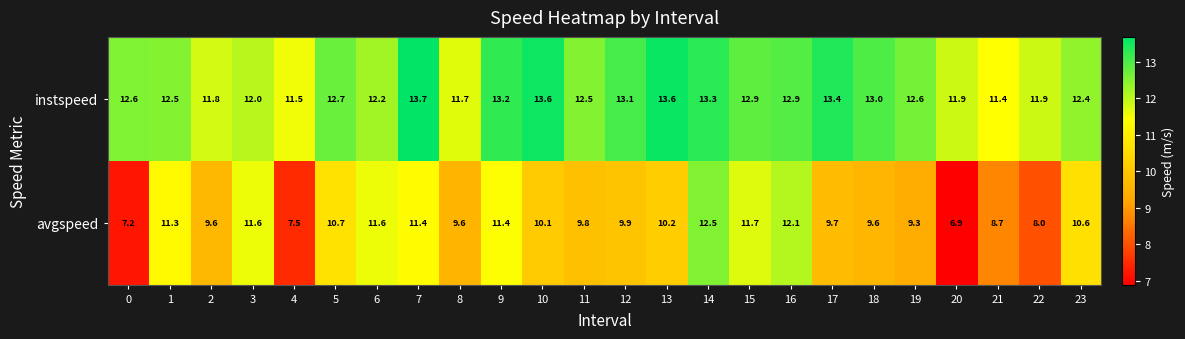

What is the difference between the highest and lowest values at 19?

3.3